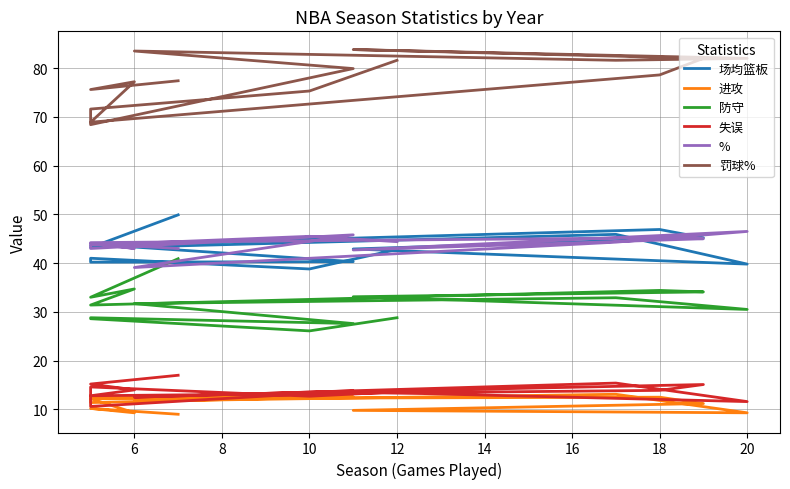

How many distinct data groups are displayed?

6